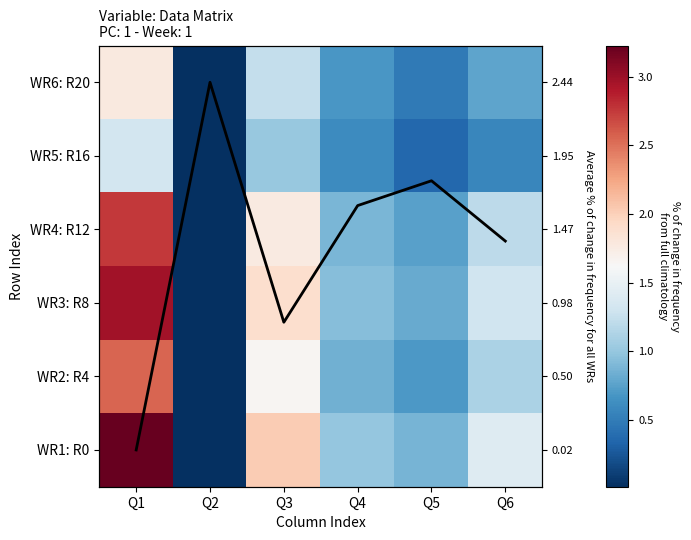

The WR5: R16 series shows 0.0 at Q2. True or false?

True